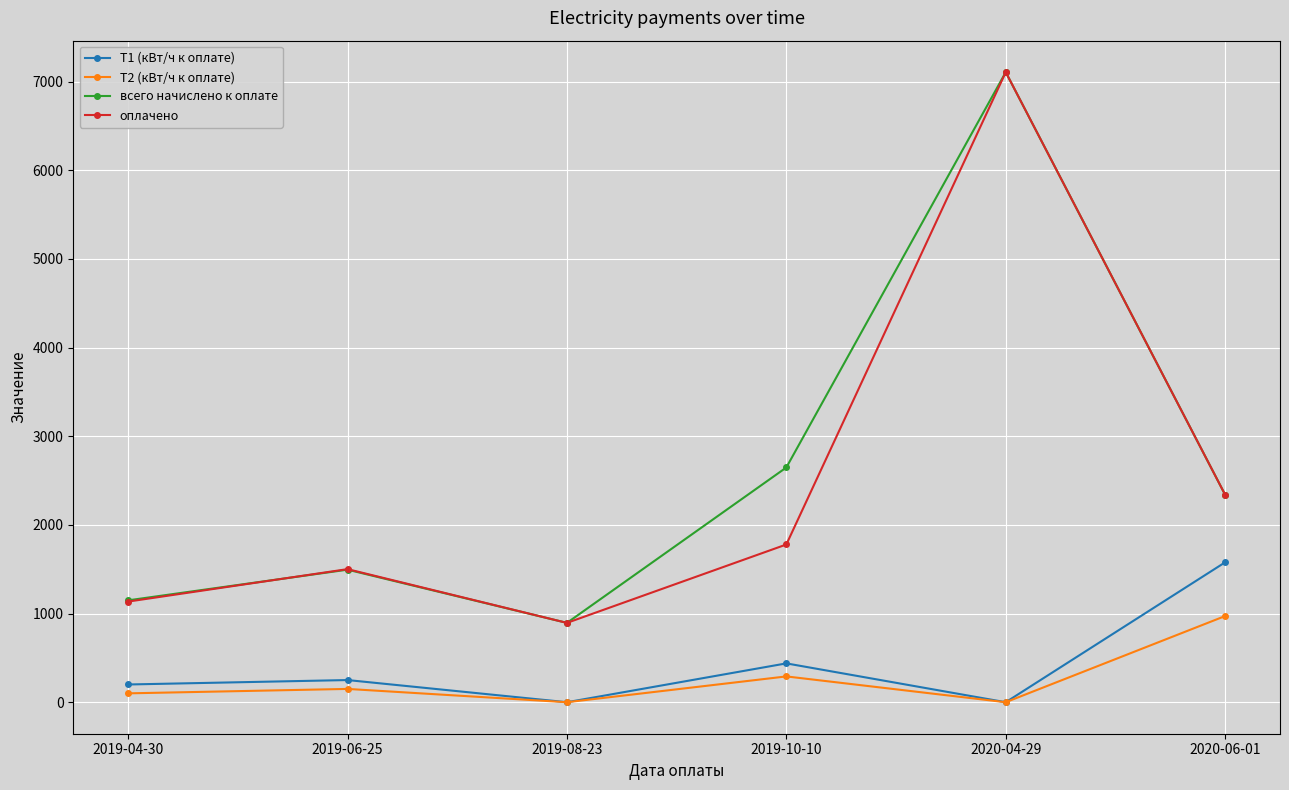

What is the difference between the highest and lowest values at 2019-04-30?

1049.0